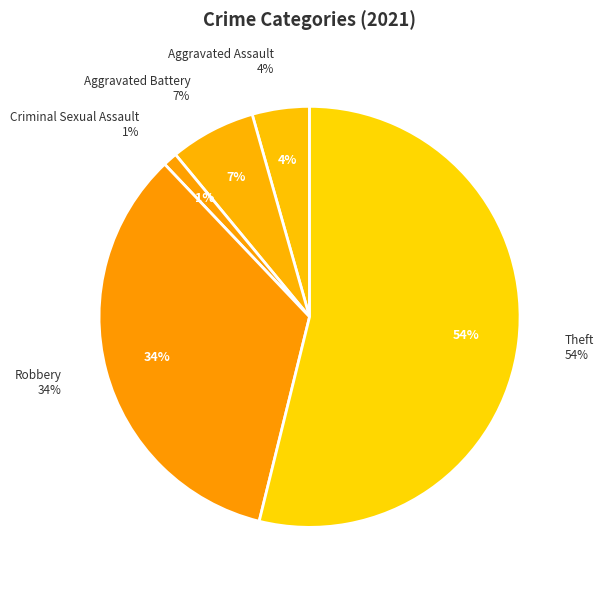

Do Arson and Aggravated Battery together represent more than half of the pie?

No